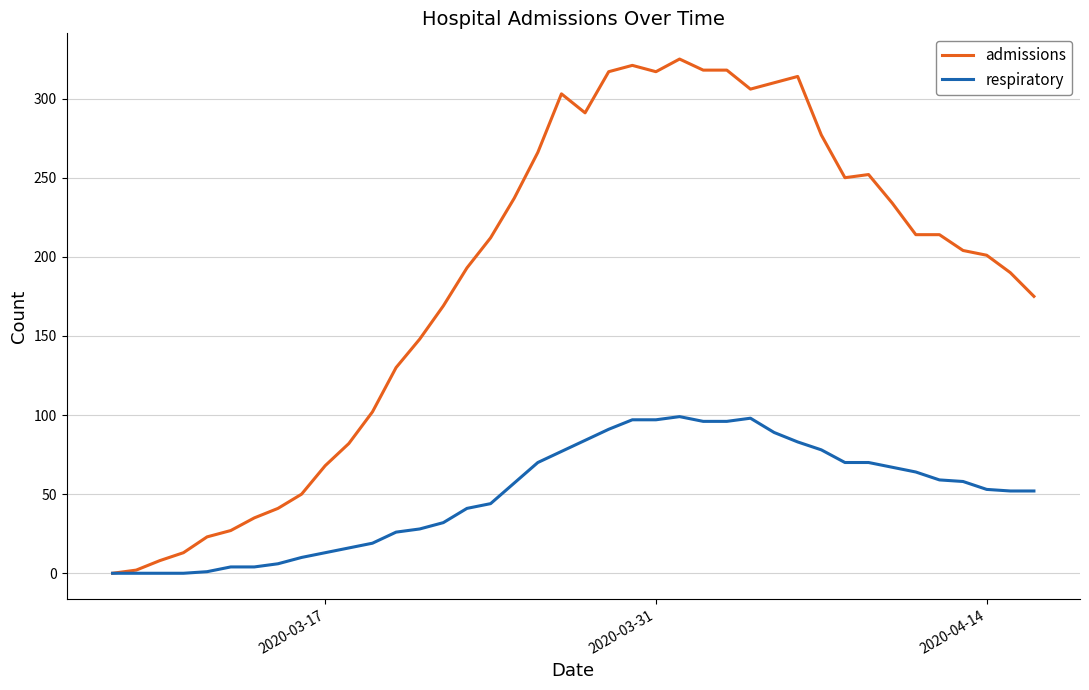

What are all the series names shown in the legend?

admissions, respiratory